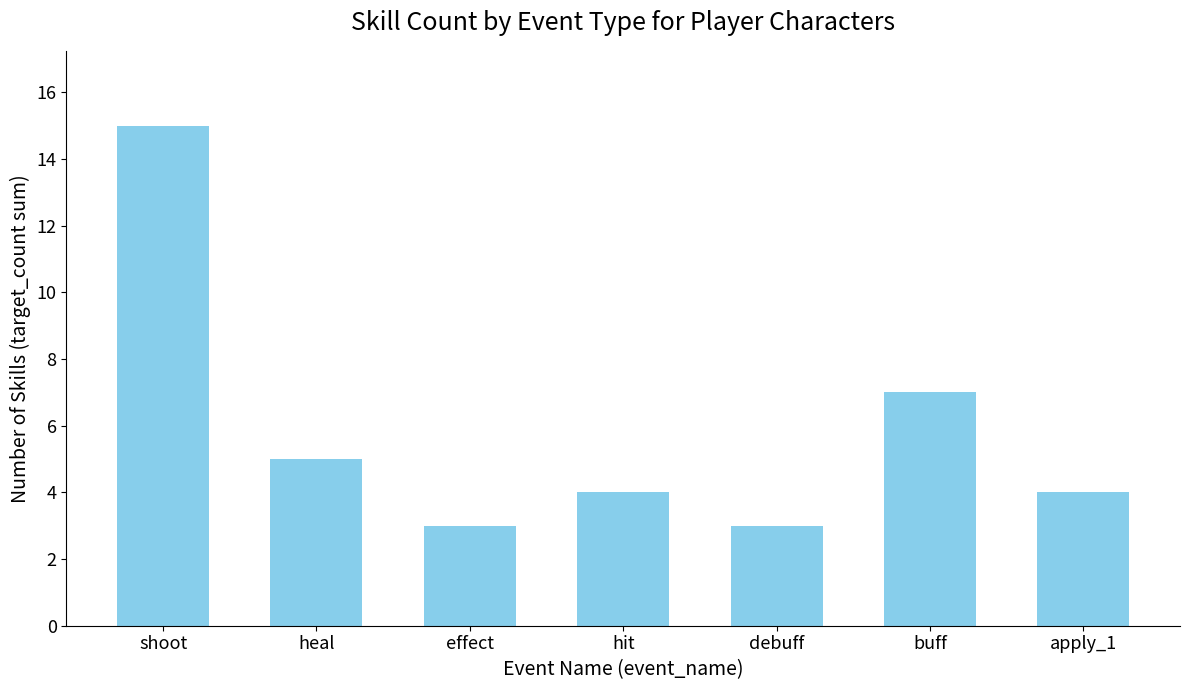

How many categories are shown in the chart?

7